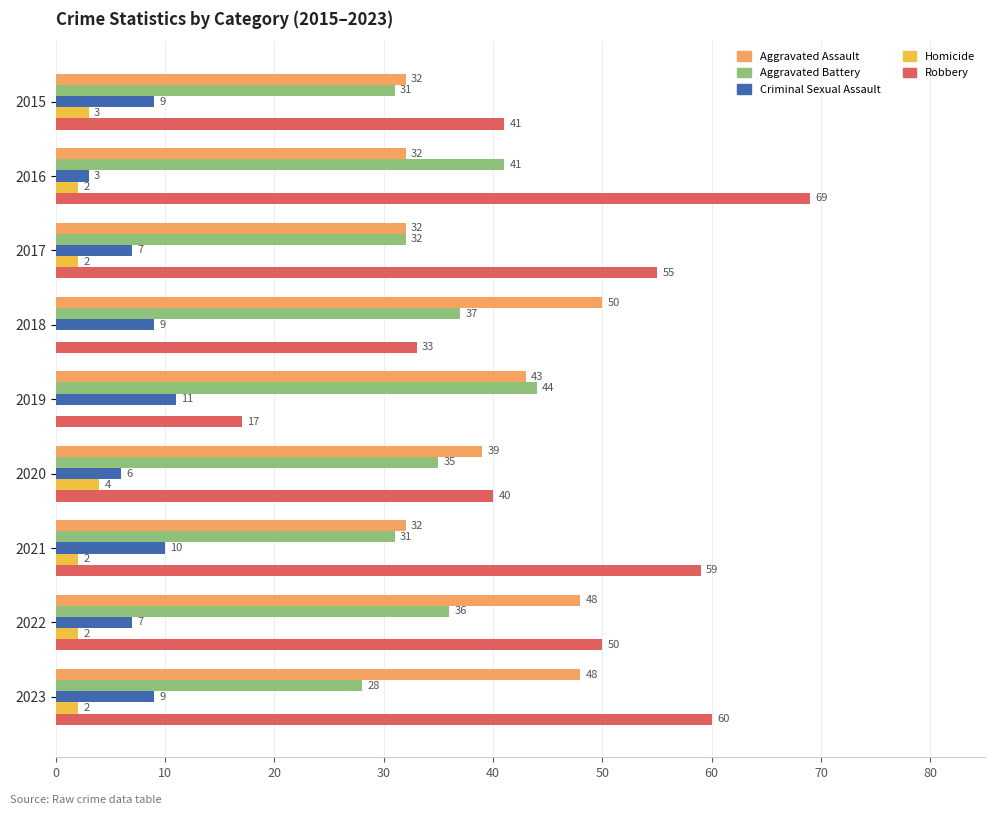

True or false: Homicide has a value of 0 at 2018.

True